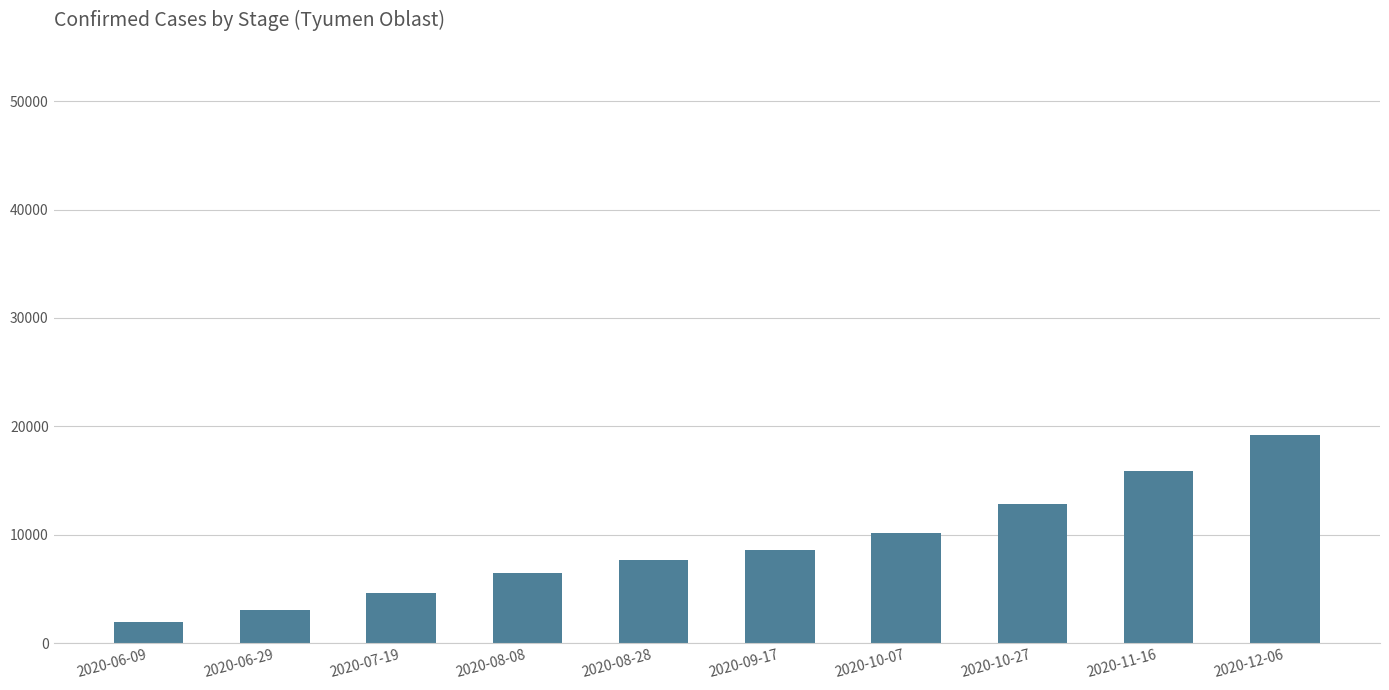

Reading left to right, extract all data points from this chart.

1981	3018	4667	6507	7623	8631	10162	12830	15907	19241